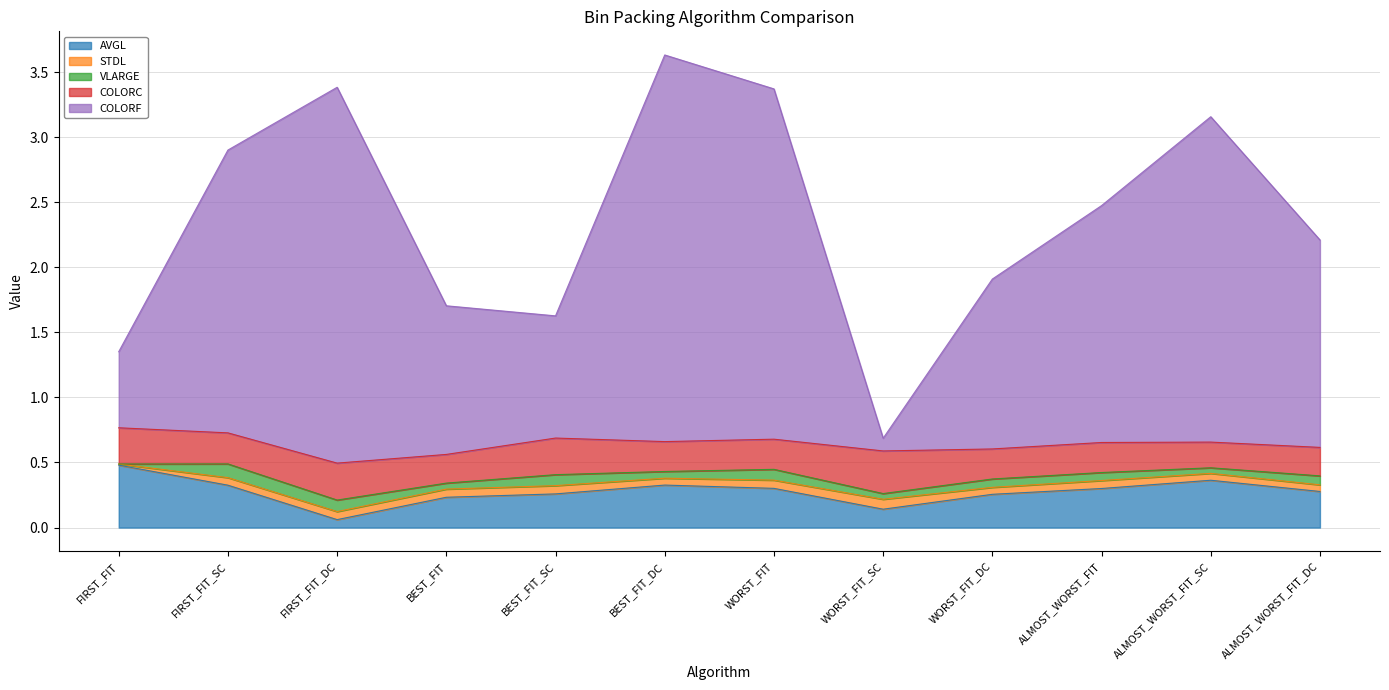

Which series has the largest total across all categories?

COLORF